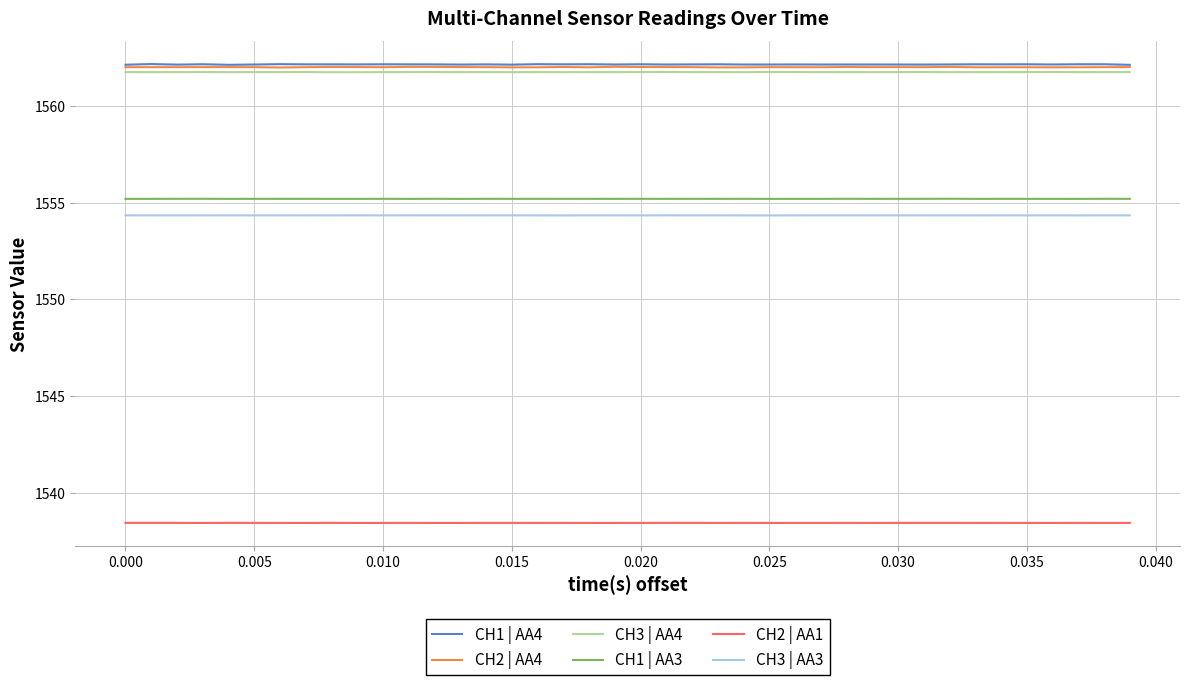

What is the smallest value displayed?

1538.4